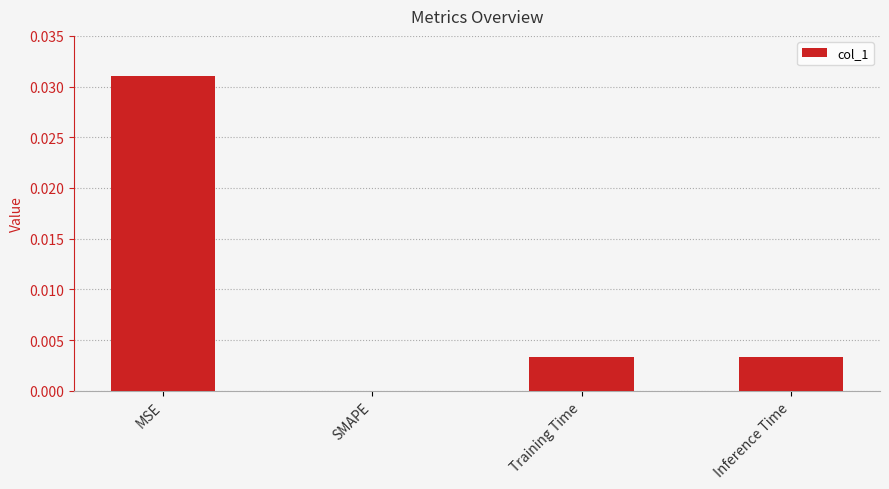

Which has a higher value, Inference Time or MSE?

MSE